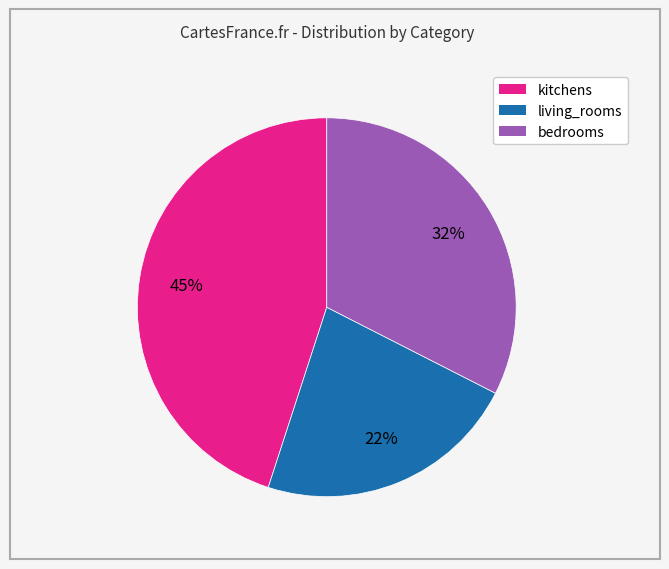

Rank the categories by value from highest to lowest.

kitchens, bedrooms, living_rooms